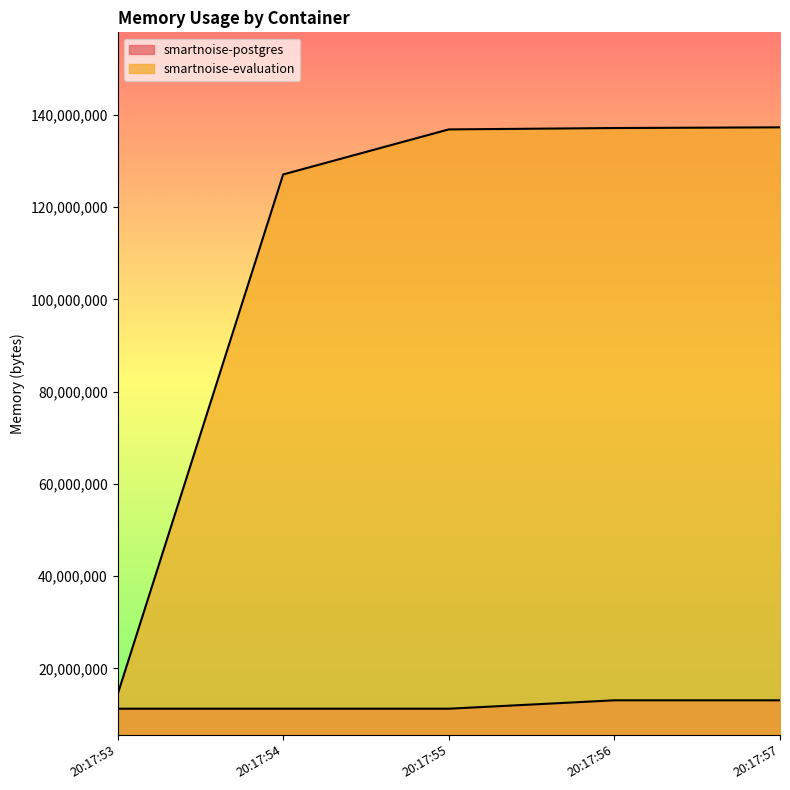

How many lines are shown in the chart?

2